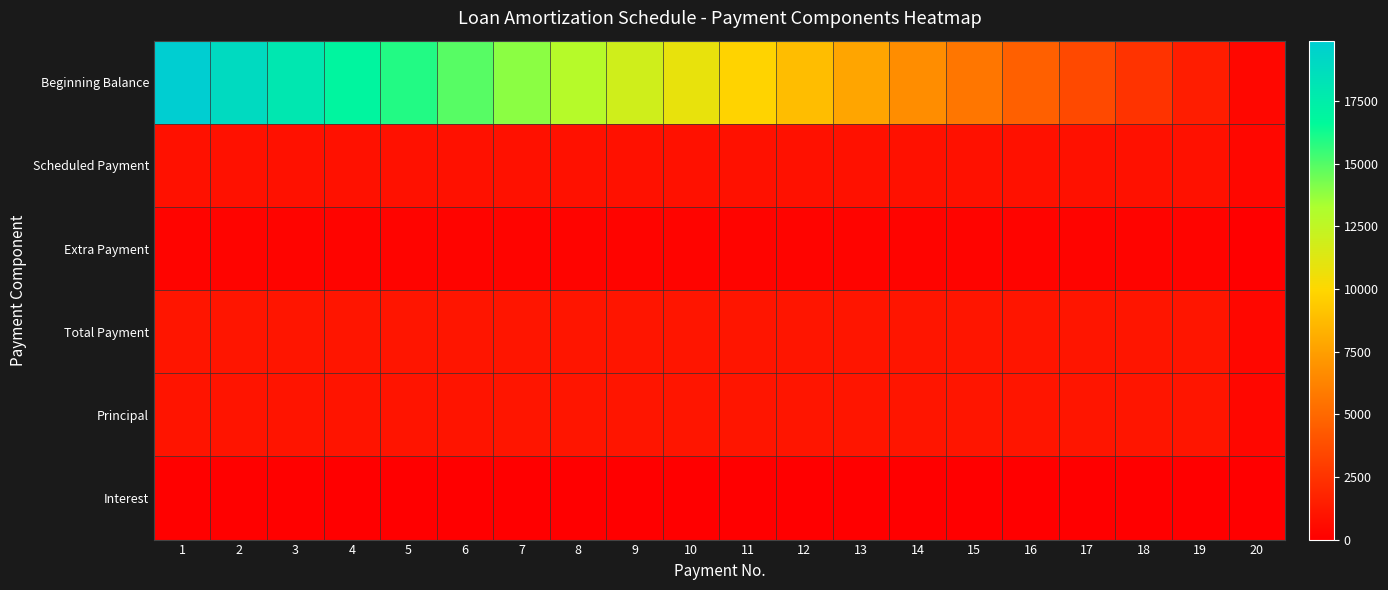

At how many categories does at least one series exceed 11959?

8